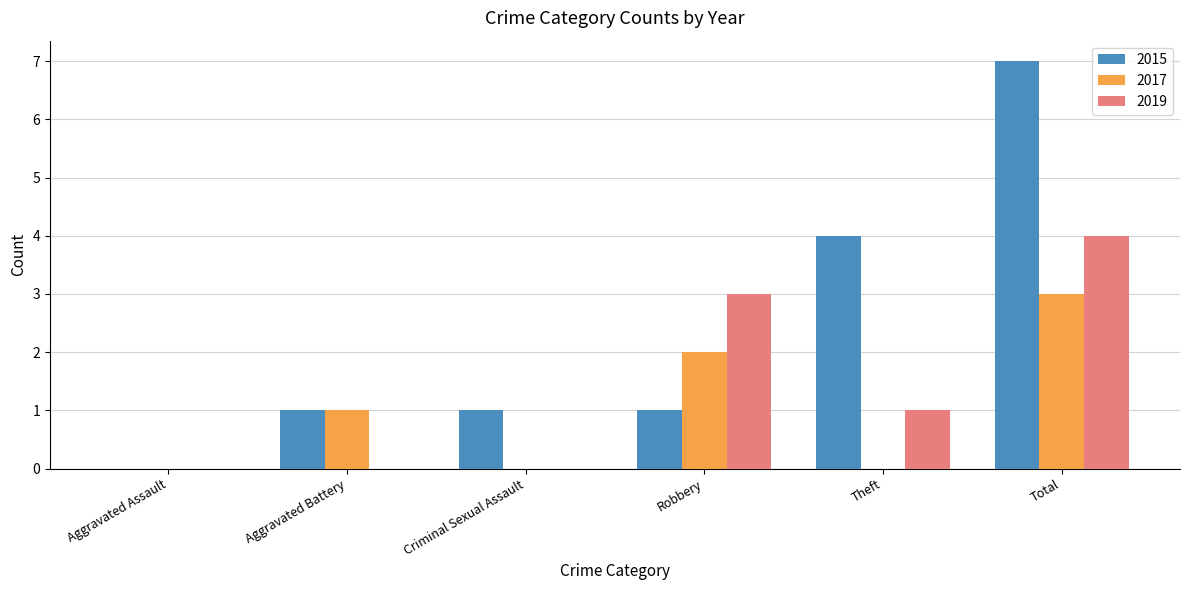

Which series changed the most between Aggravated Assault and Total?

2015